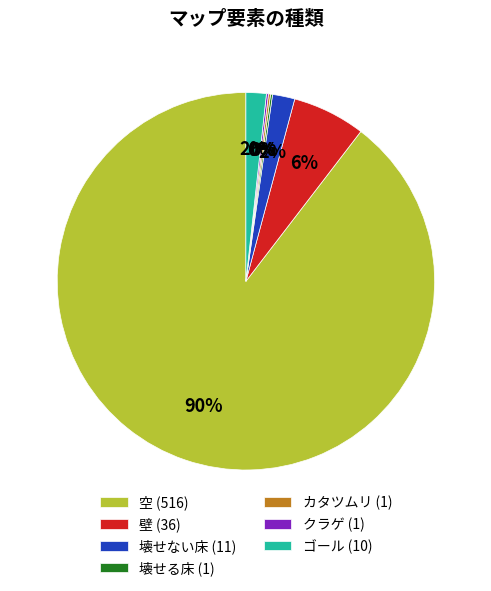

Is it true that ゴール (10) is 2% of the pie?

True